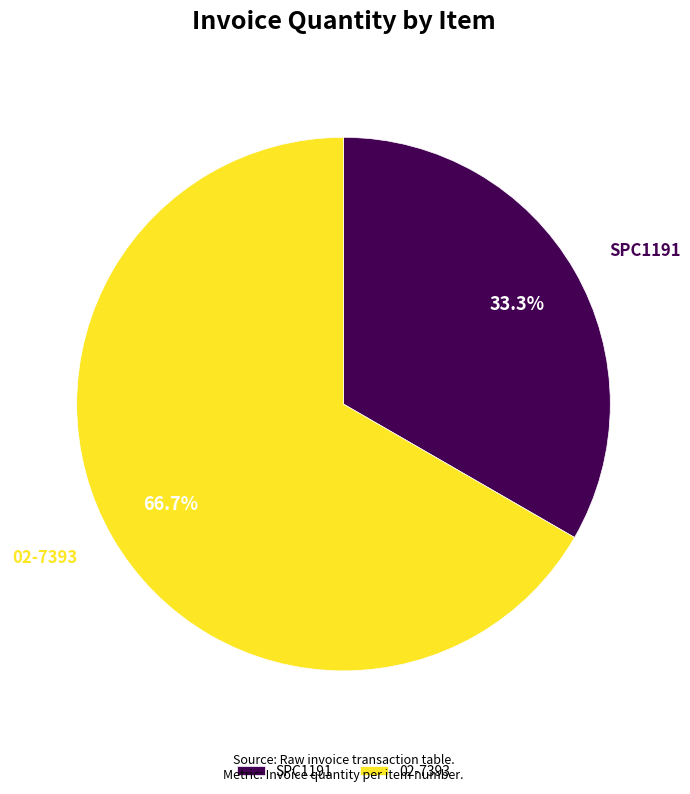

True or false: SPC1191 accounts for 41% of the total.

False